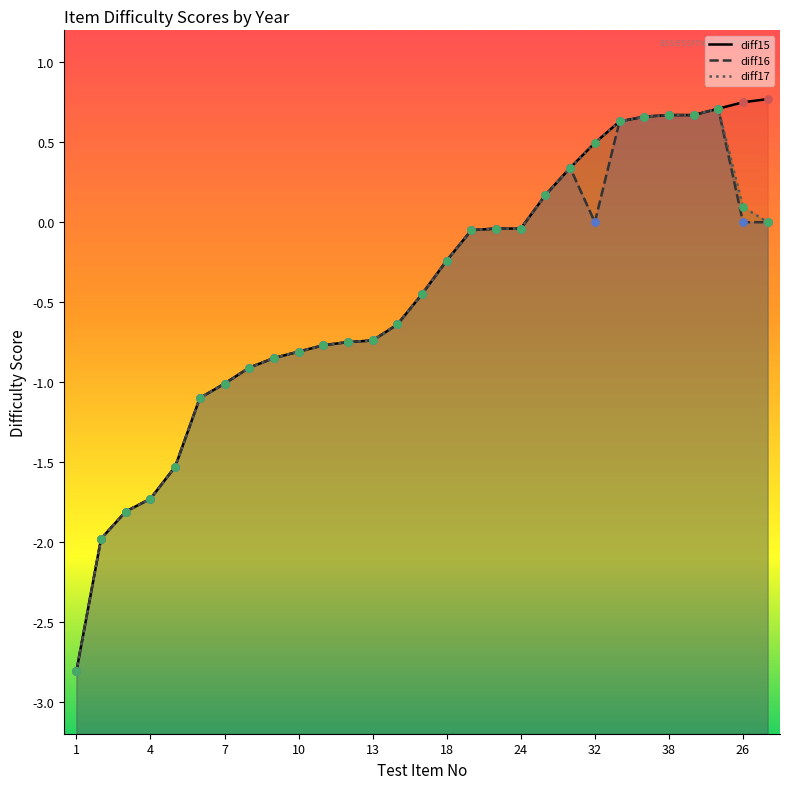

Is the value of diff17 pts at 18 greater than the value of diff17 at 17?

No